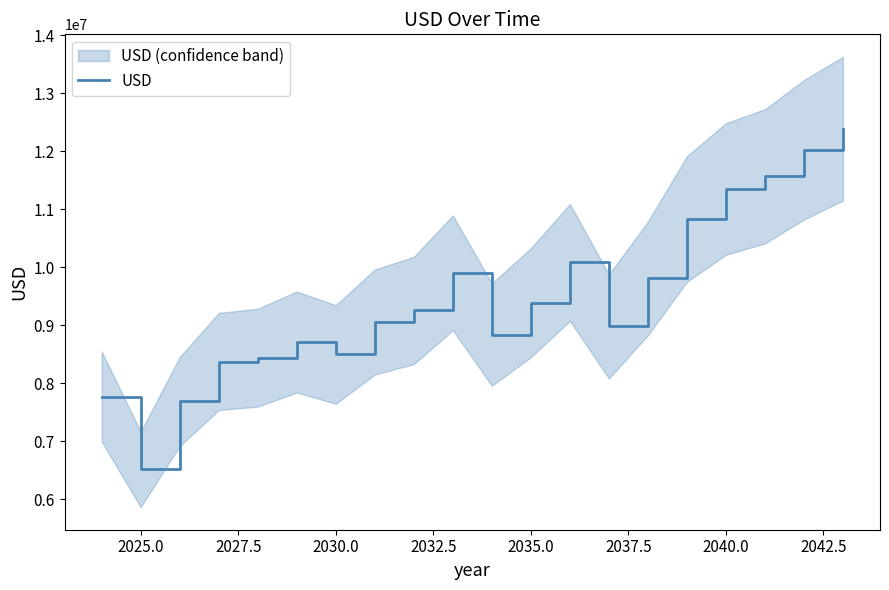

What is the maximum value for USD?

12390830.3